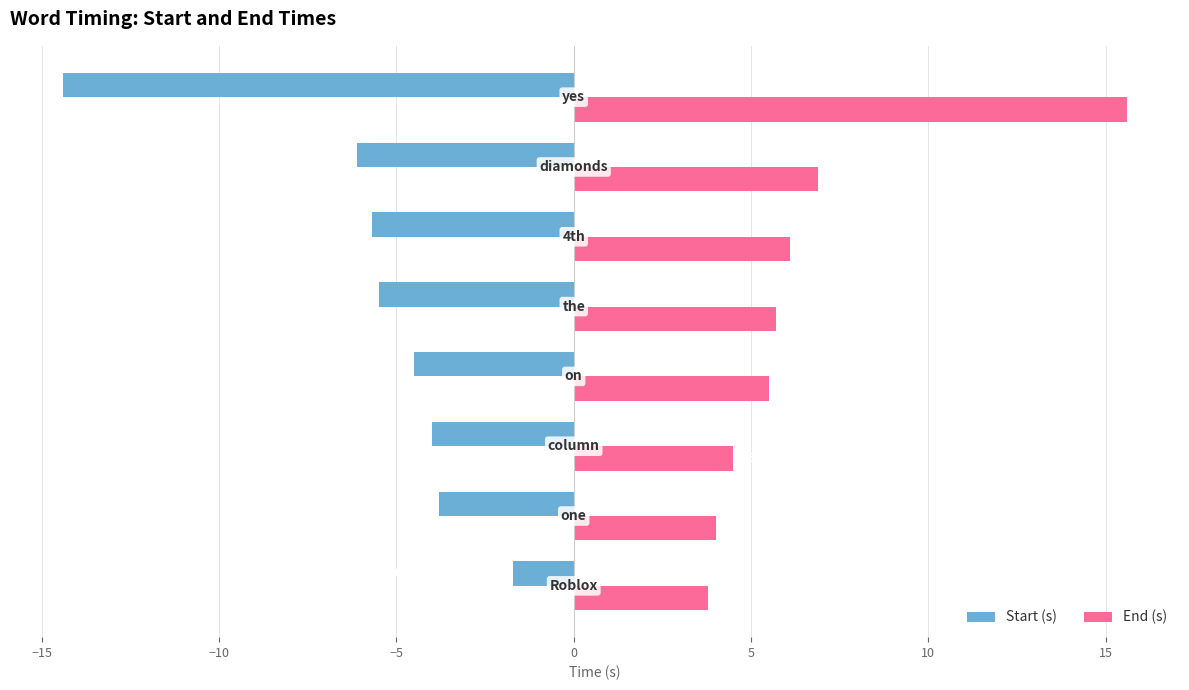

At how many categories does at least one series exceed 10?

1